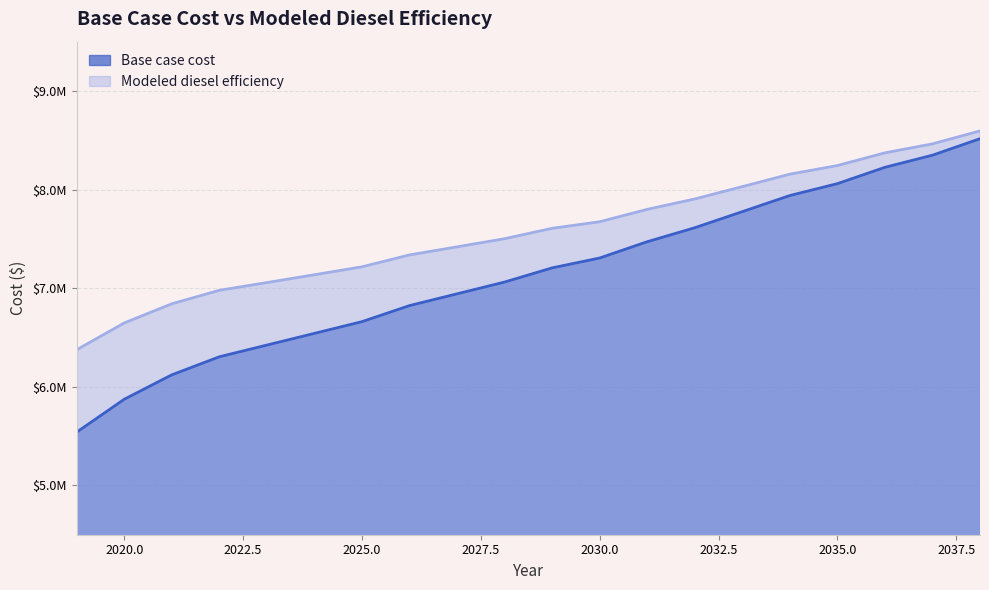

The Modeled diesel efficiency series shows 7337538.4 at 2026. True or false?

True